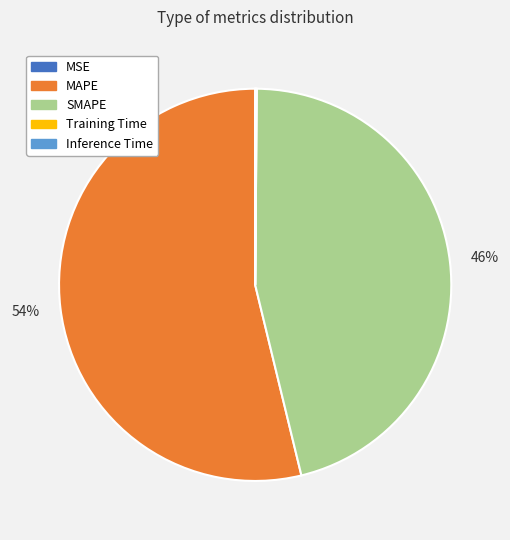

The SMAPE slice represents 46% of the pie. True or false?

True